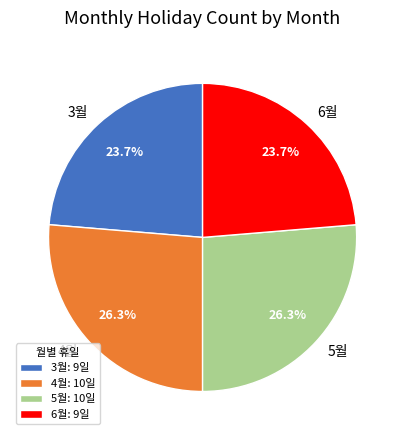

Approximately how many times larger is the value at 3월 compared to 6월?

1.0